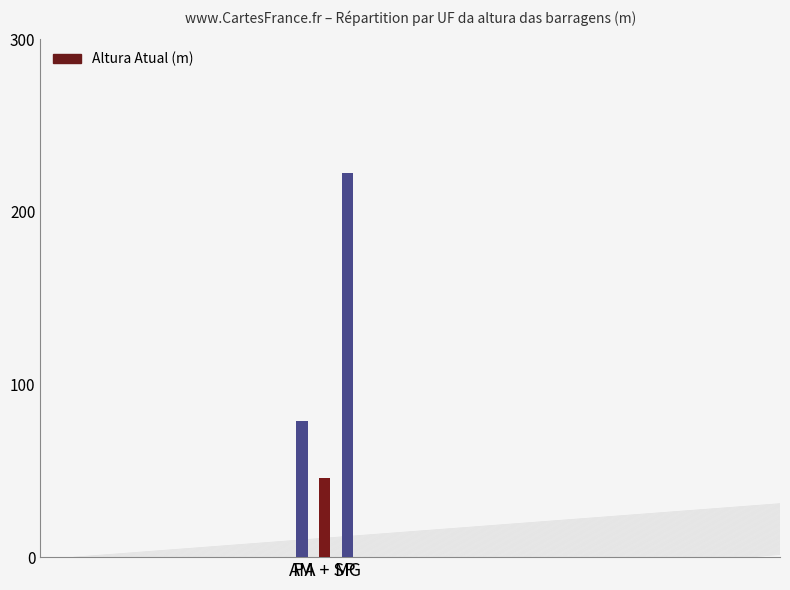

What is the smallest value displayed?

45.9